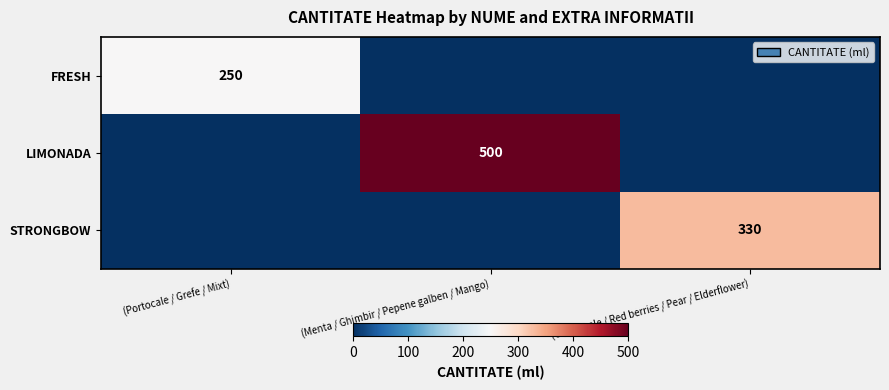

True or false: STRONGBOW has a value of 330 at (Gold apple / Red berries / Pear / Elderflower).

True